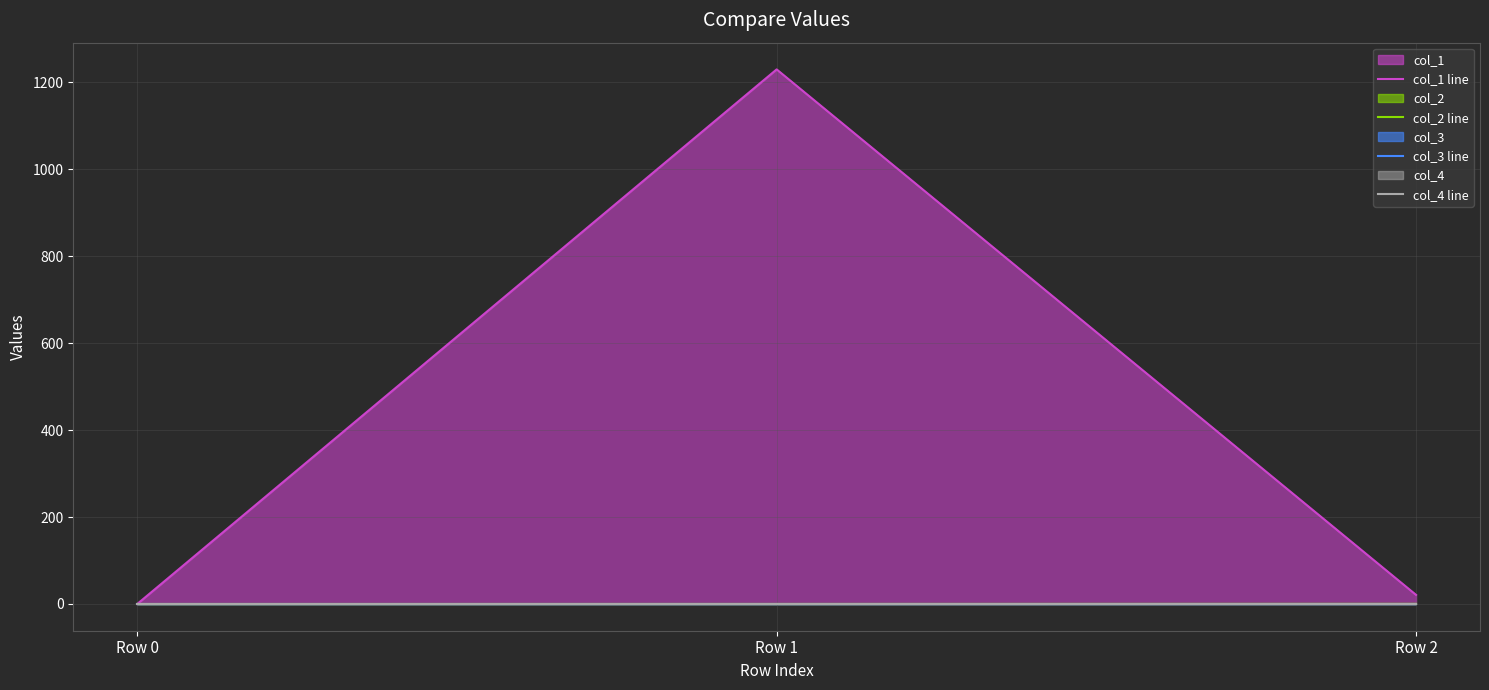

Reading right to left, transcribe all the data shown in this chart.

col_1 line: Row 2=20.9	Row 1=1229.8	Row 0=0.0
col_2 line: Row 2=0.3	Row 1=0.1	Row 0=0.0
col_3 line: Row 2=0.0	Row 1=0.0	Row 0=0.0
col_4 line: Row 2=0.0	Row 1=0.0	Row 0=0.0